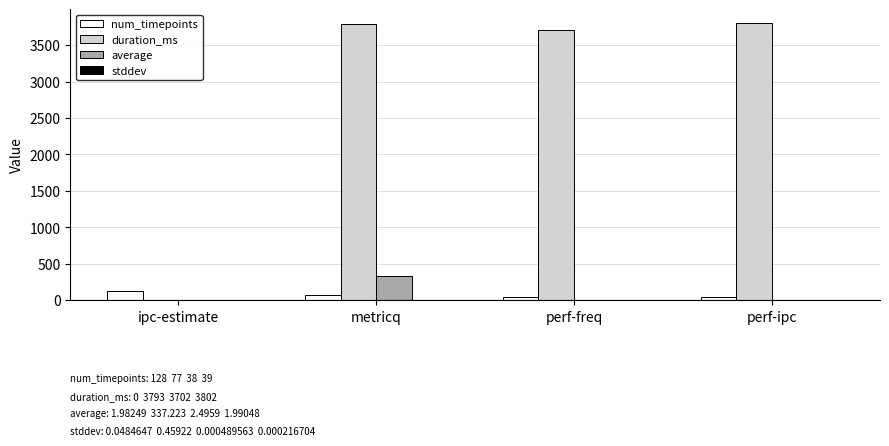

What is the greatest value displayed?

3802.0